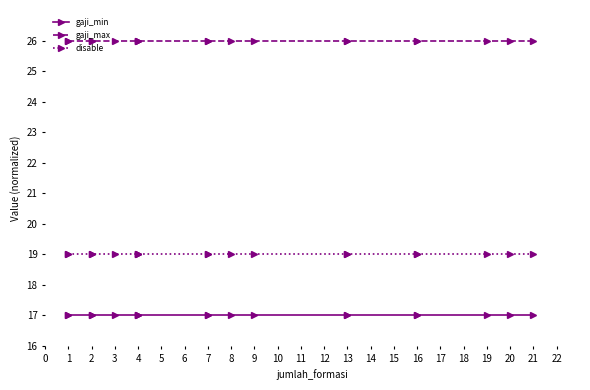

True or false: disable and gaji_min cross at least once.

False